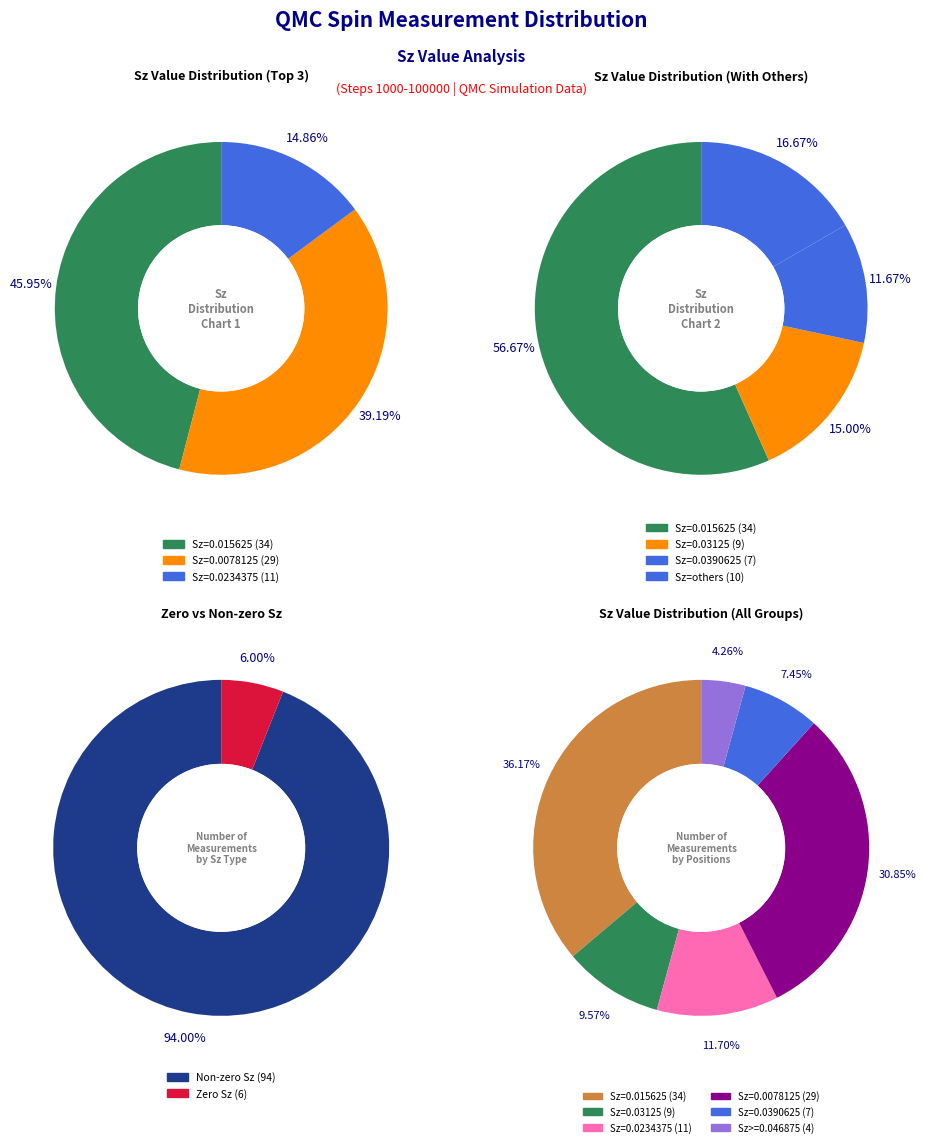

Is Steps 43000 the majority of the pie?

No